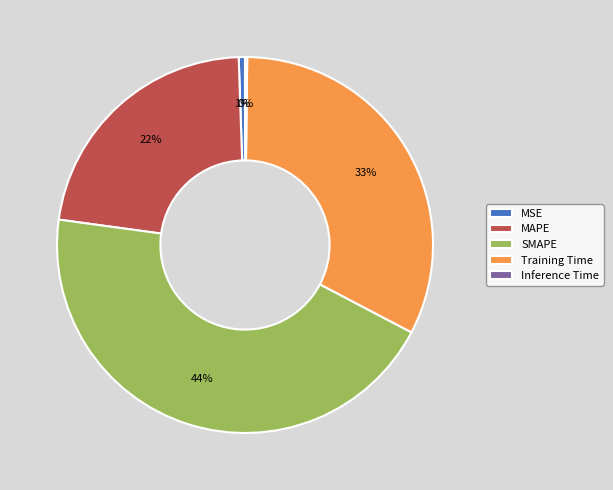

What is the largest slice in the pie chart?

SMAPE